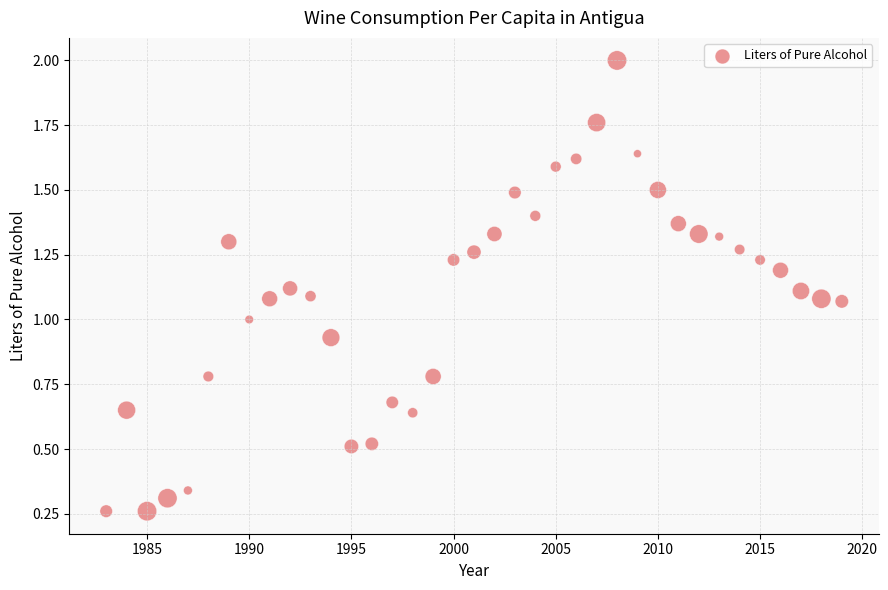

What is the range of X values (max minus min)?

36.0